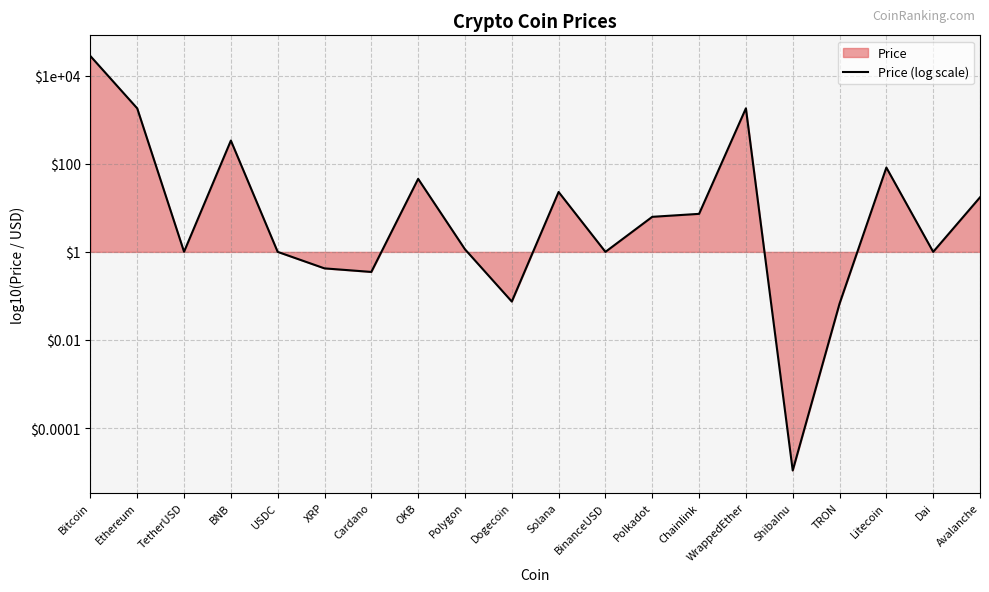

List the labels in order of value, largest first.

Bitcoin, WrappedEther, Ethereum, BNB, Litecoin, OKB, Solana, Avalanche, Chainlink, Polkadot, Polygon, TetherUSD, BinanceUSD, Dai, USDC, XRP, Cardano, Dogecoin, TRON, ShibaInu